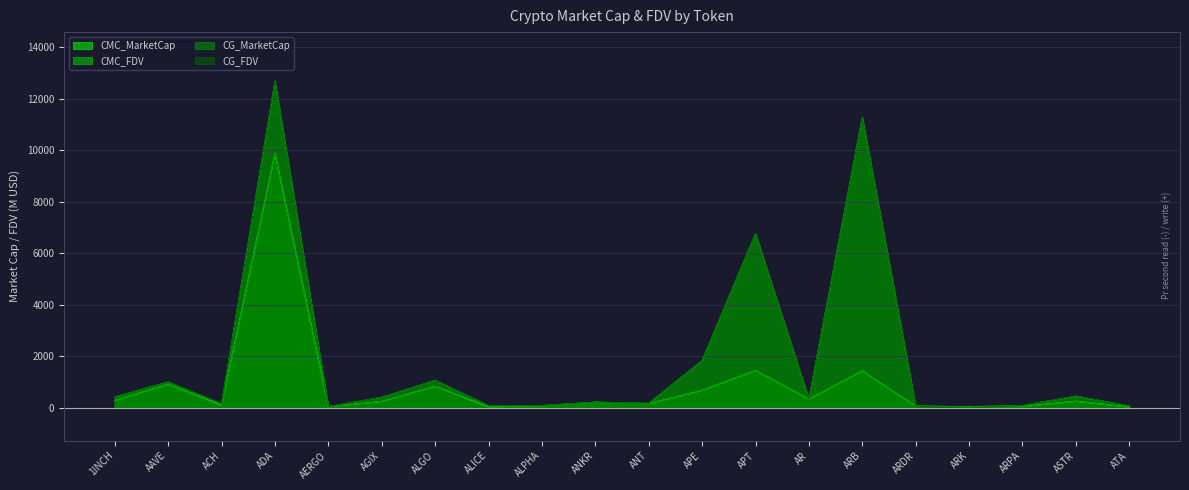

What is the value of the CMC_FDV point at the 14th from the left?

342.3